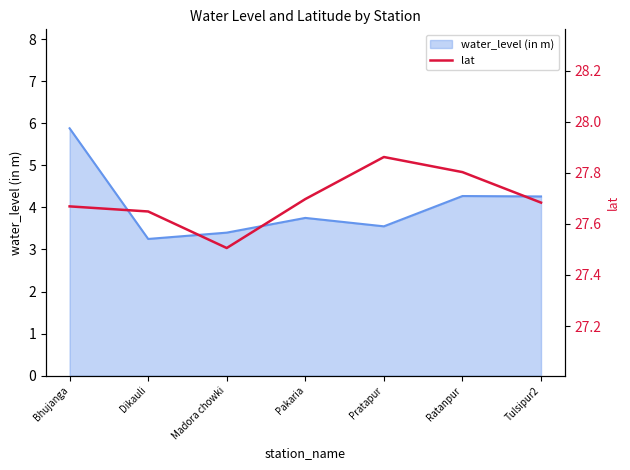

How many lines are shown in the chart?

1